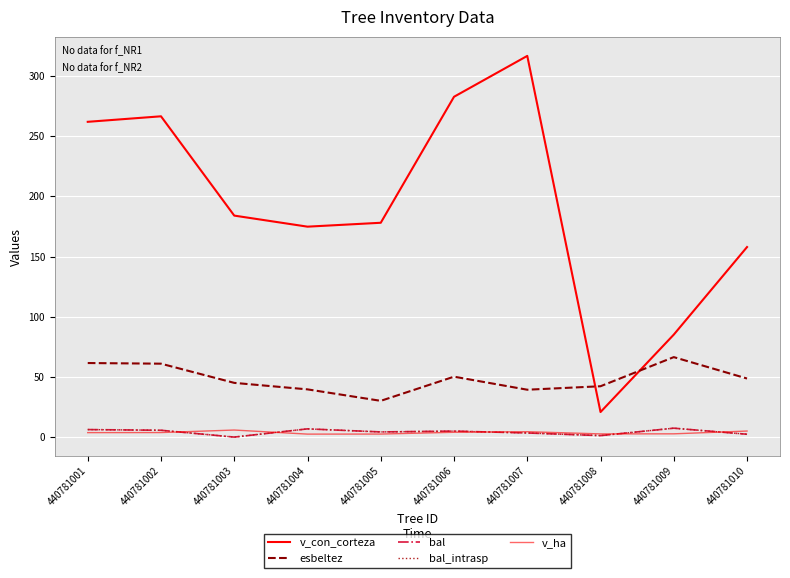

Which series has the largest total across all categories?

v_con_corteza